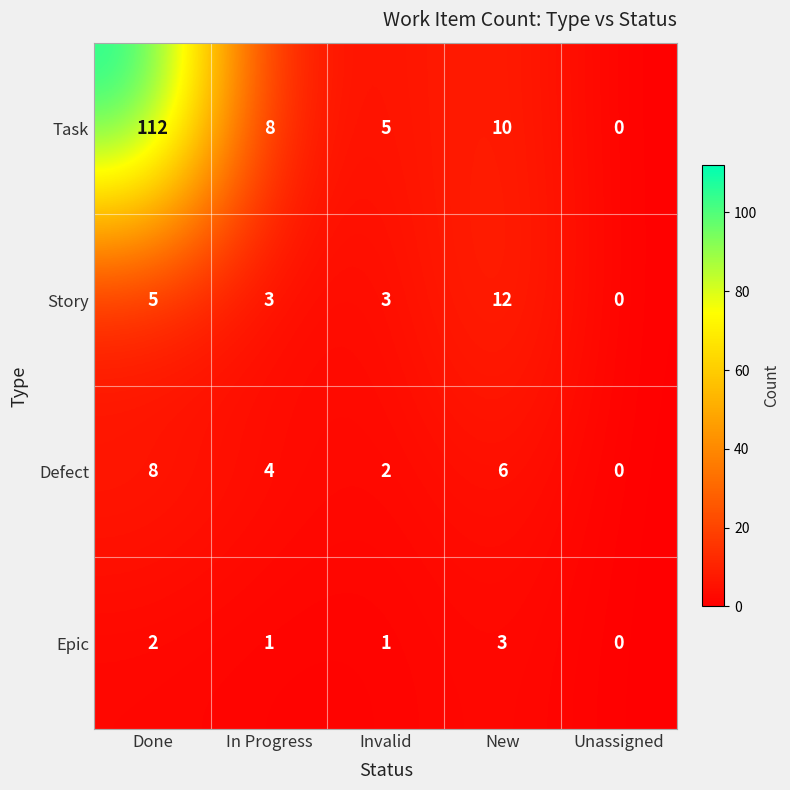

Rank the series at New from lowest to highest value.

Epic, Defect, Task, Story